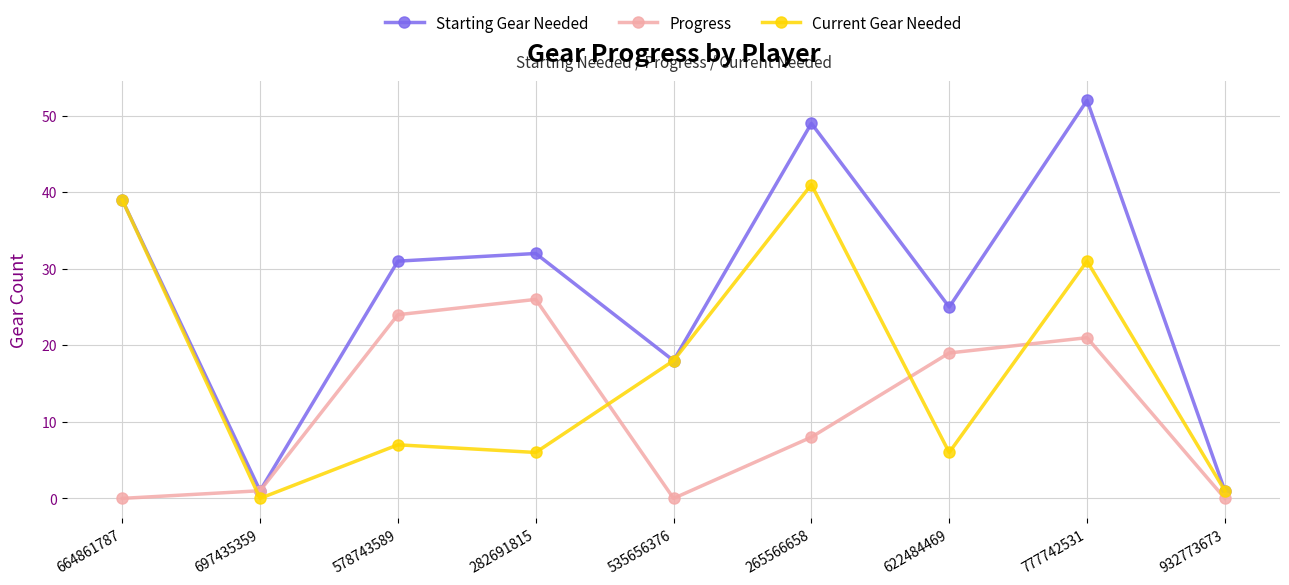

True or false: Progress and Current Gear Needed cross at least once.

True